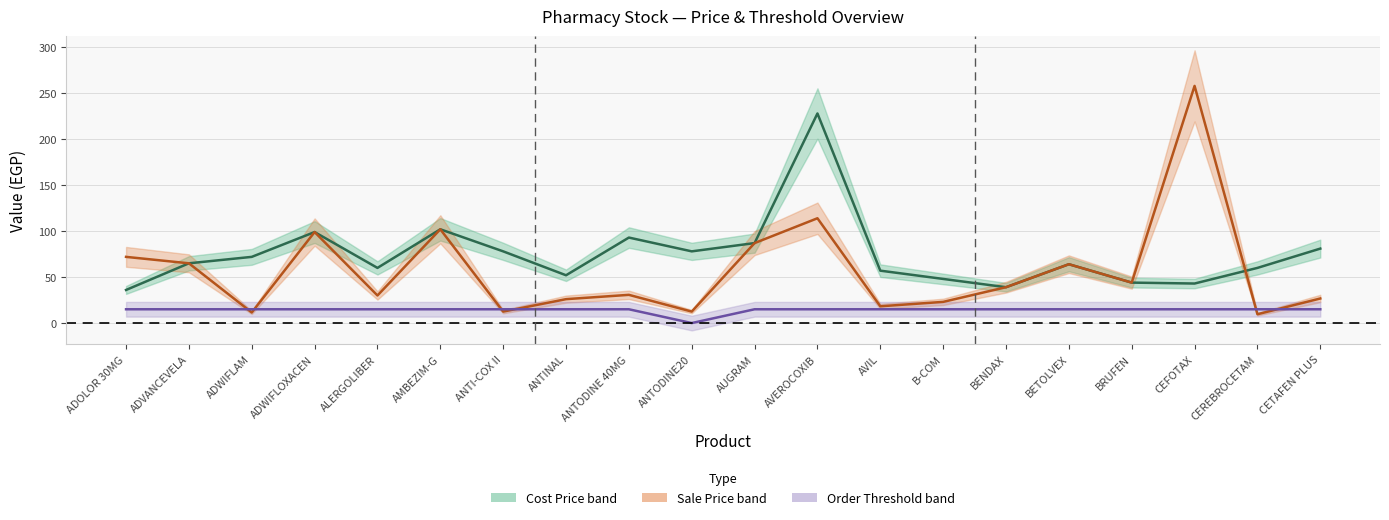

How many distinct data groups are displayed?

3